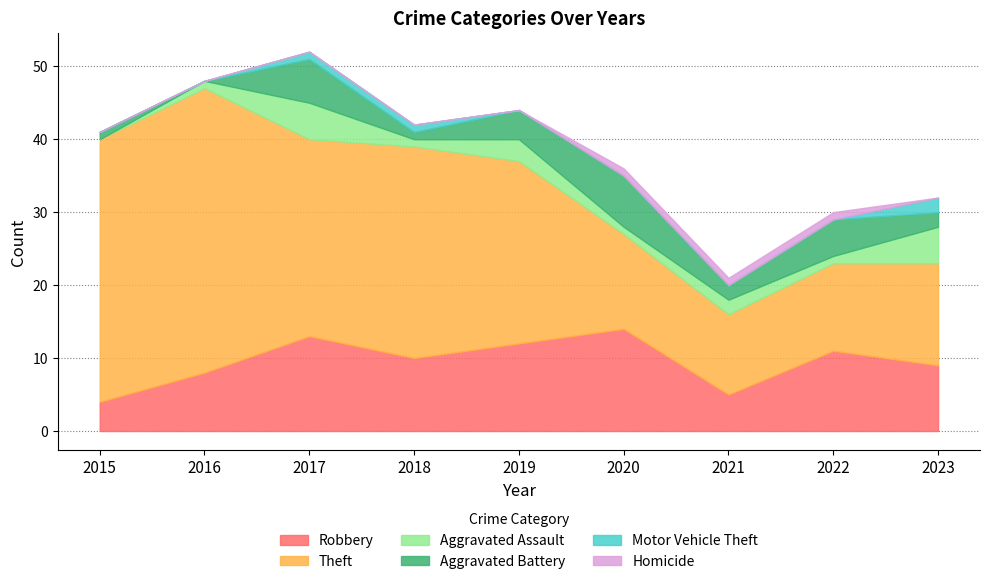

The Aggravated Assault series shows 0 at 2018. True or false?

False